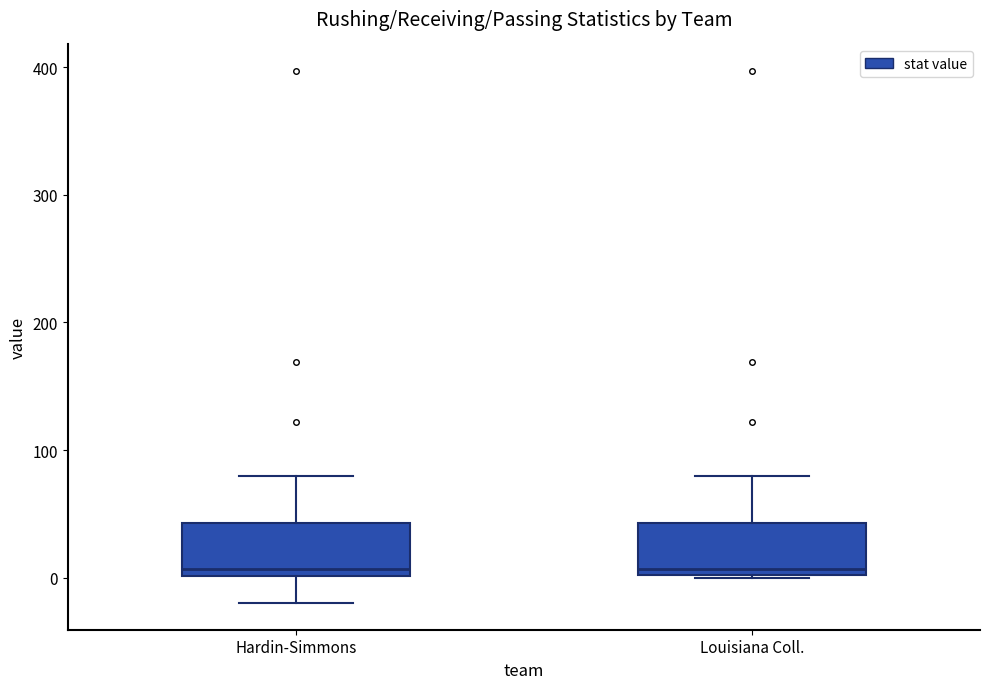

Reading left to right, transcribe this box plot: for each box, give where its median line is, the range the box spans, and where its two whiskers end, as read against the y-axis. The values are not printed on the chart, so give them approximately, as read against the axis.

Hardin-Simmons: median 10, box 0 to 40, whiskers -20 to 80
Louisiana Coll.: median 10, box 0 to 40, whiskers 0 to 80